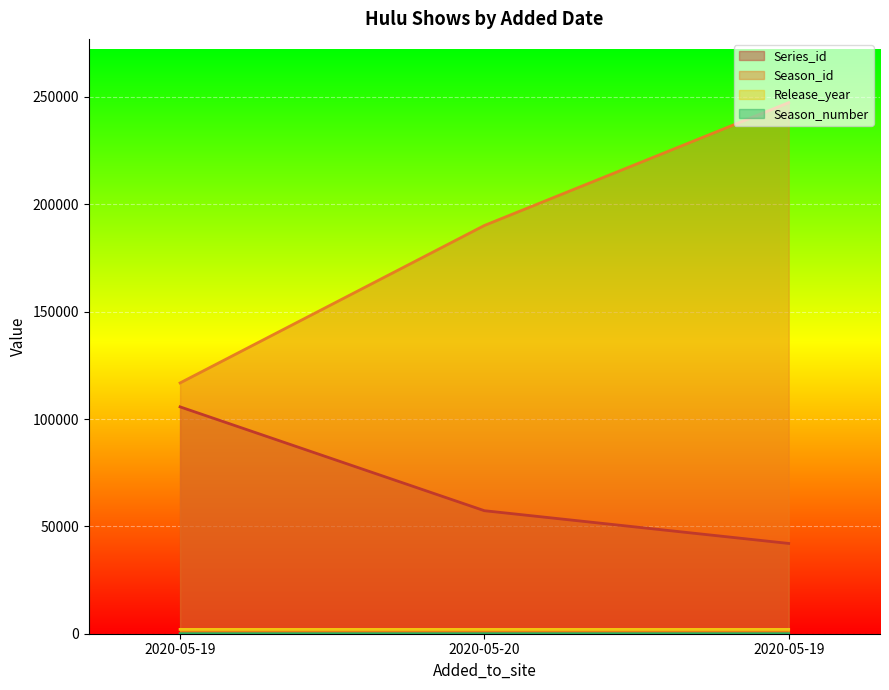

Reading right to left, transcribe all the data shown in this chart.

Series_id: 2020-05-19=42050	2020-05-20=57298	2020-05-19=105662
Season_id: 2020-05-19=247364	2020-05-20=190151	2020-05-19=116809
Release_year: 2020-05-19=2016	2020-05-20=2018	2020-05-19=2020
Season_number: 2020-05-19=5	2020-05-20=3	2020-05-19=1